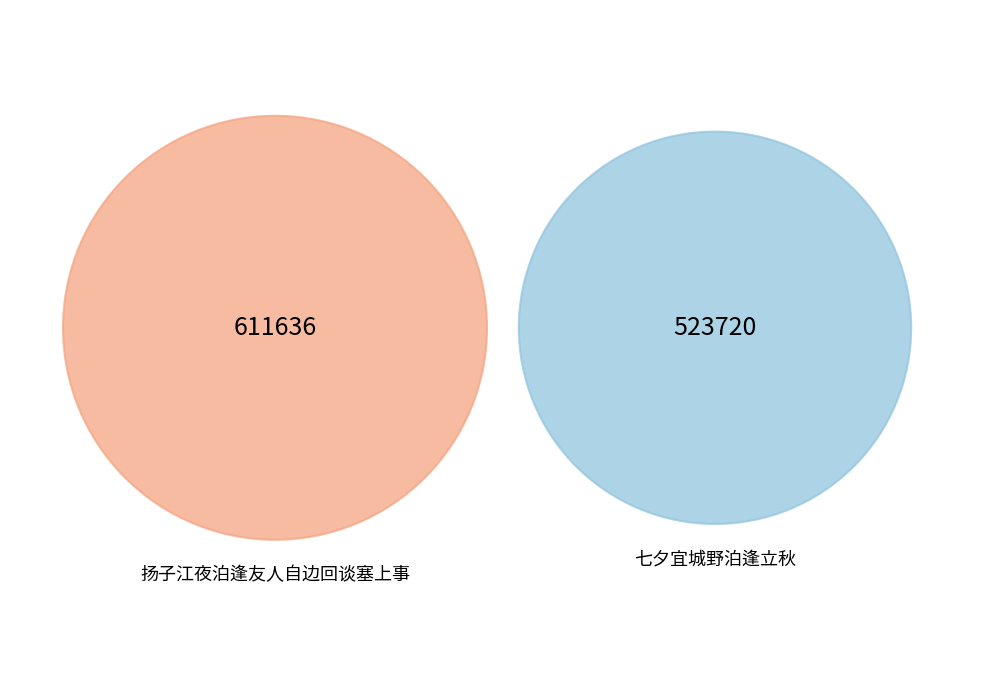

Does 七夕宜城野泊逢立秋 represent more than half of the total?

No